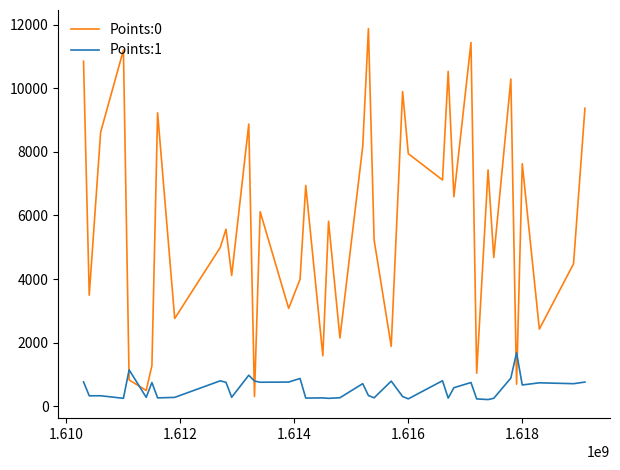

True or false: Points:0 and Points:1 intersect in this chart.

True